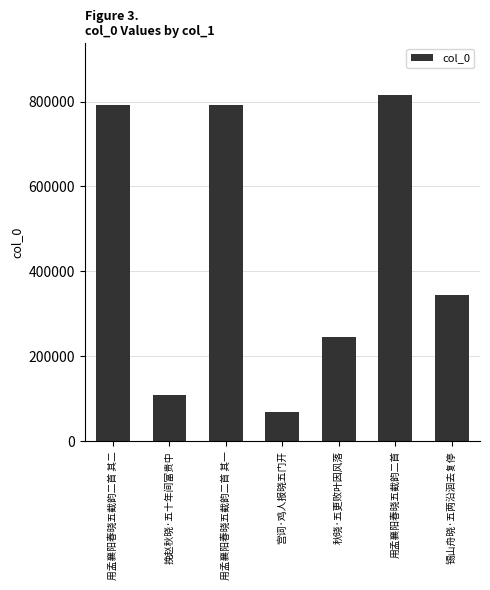

What is the difference between the maximum and minimum values?

744941